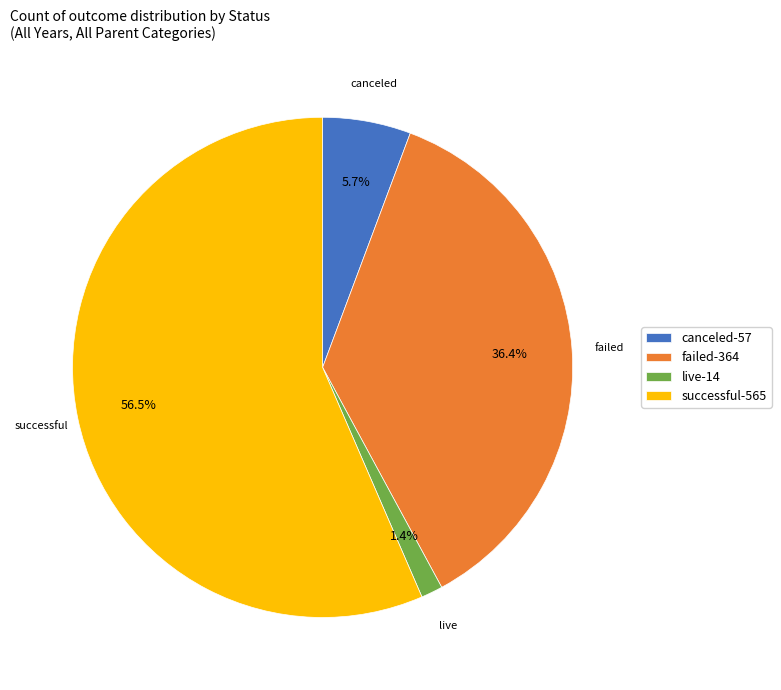

What percentage do failed and successful together represent?

92.9%